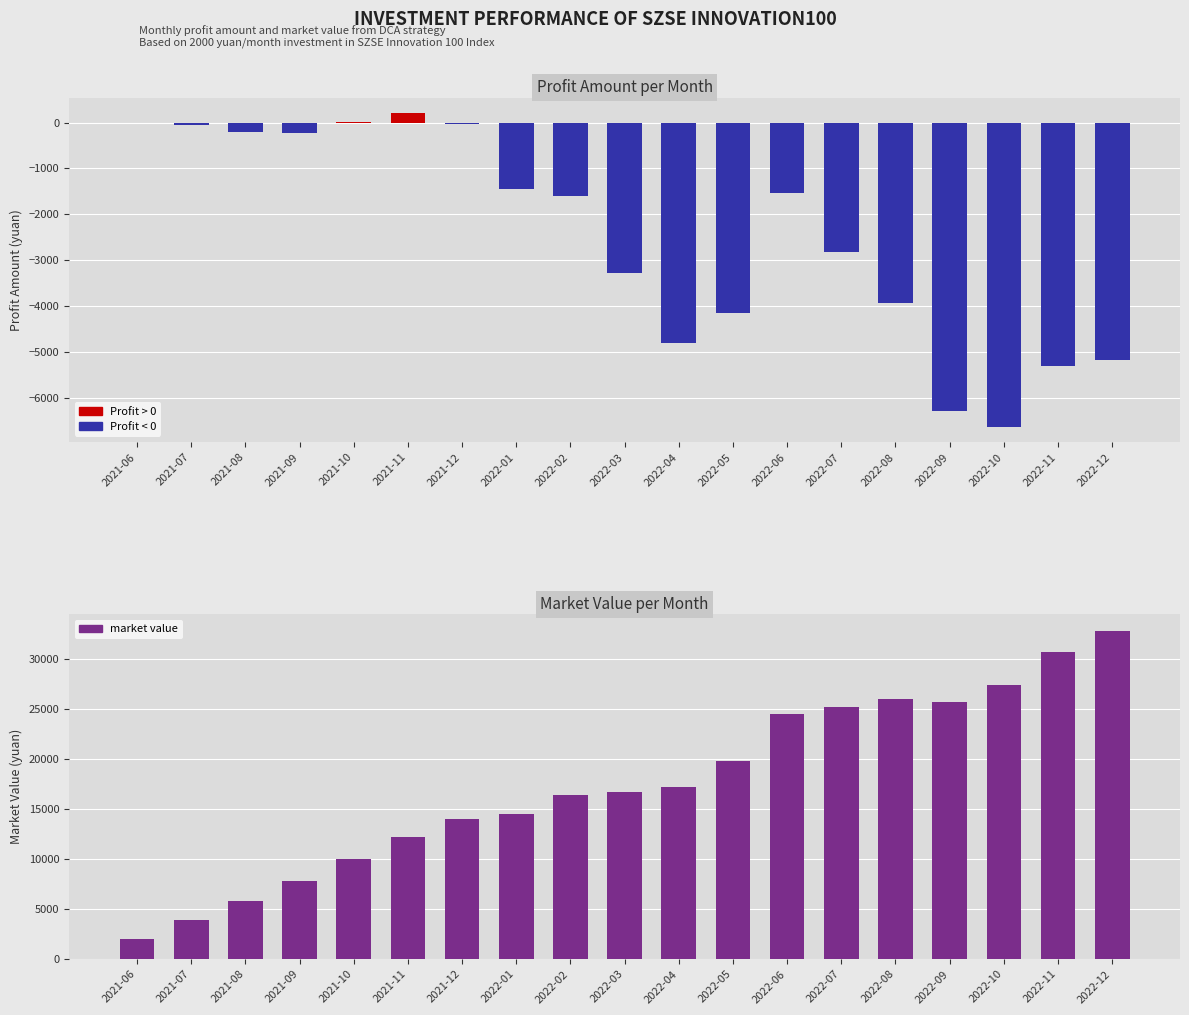

How many values in the market value series are below 16731?

9